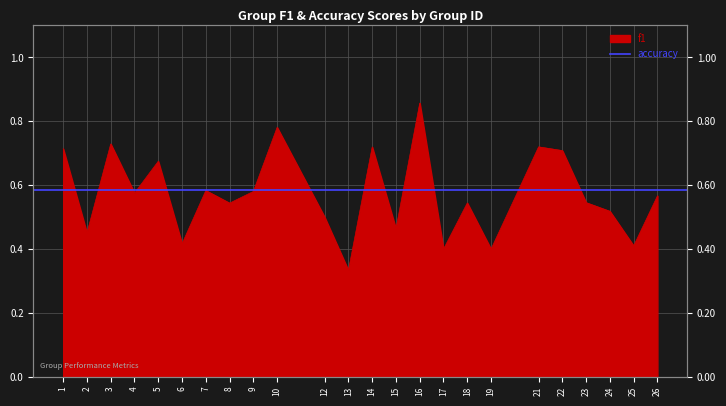

The chart shows a value of 0.7 at 1. True or false?

True